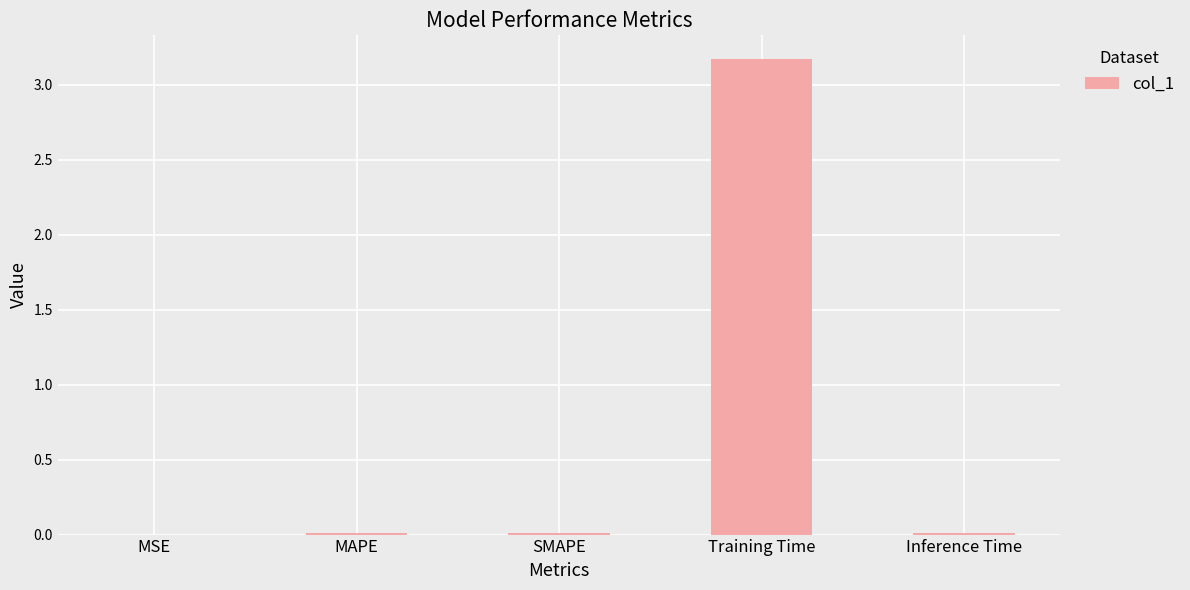

Which category has the highest value across all series?

Training Time